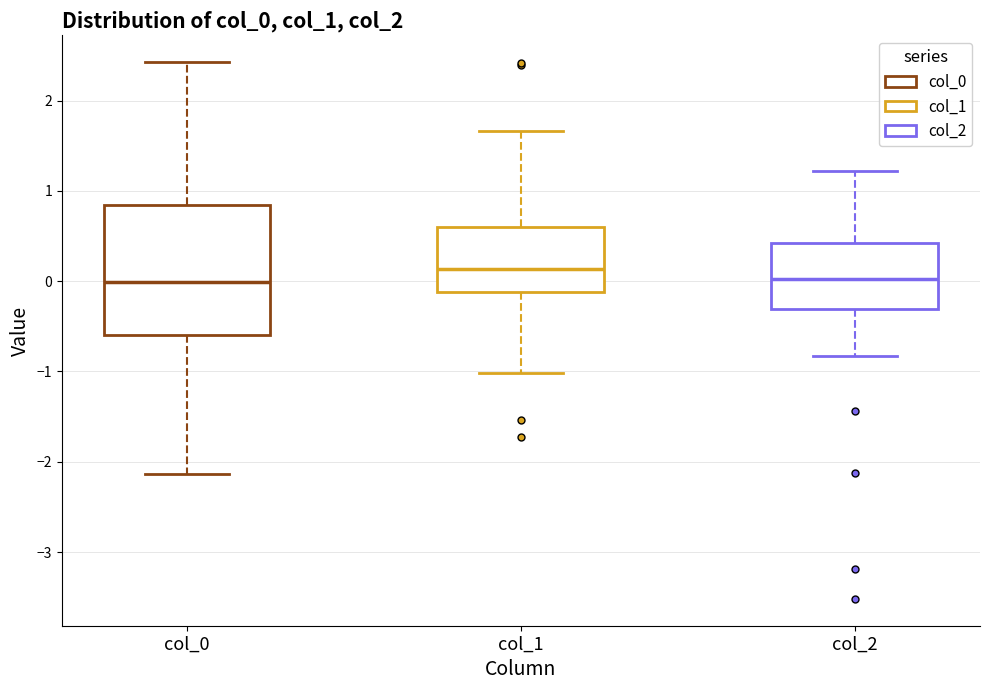

Which box has the highest median line?

col_1